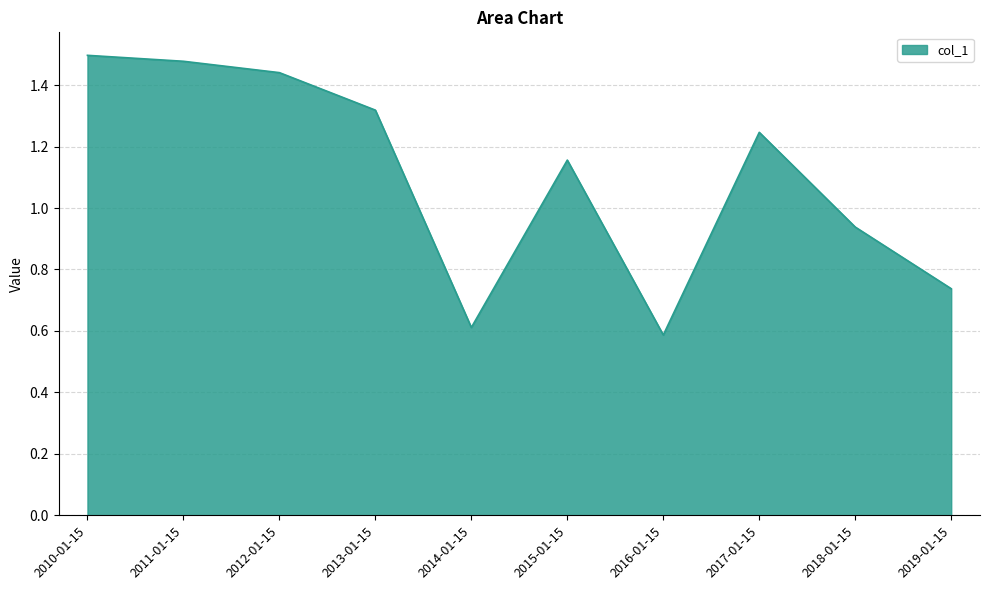

What is the sum of the values at 2012-01-15 and 2017-01-15?

2.7